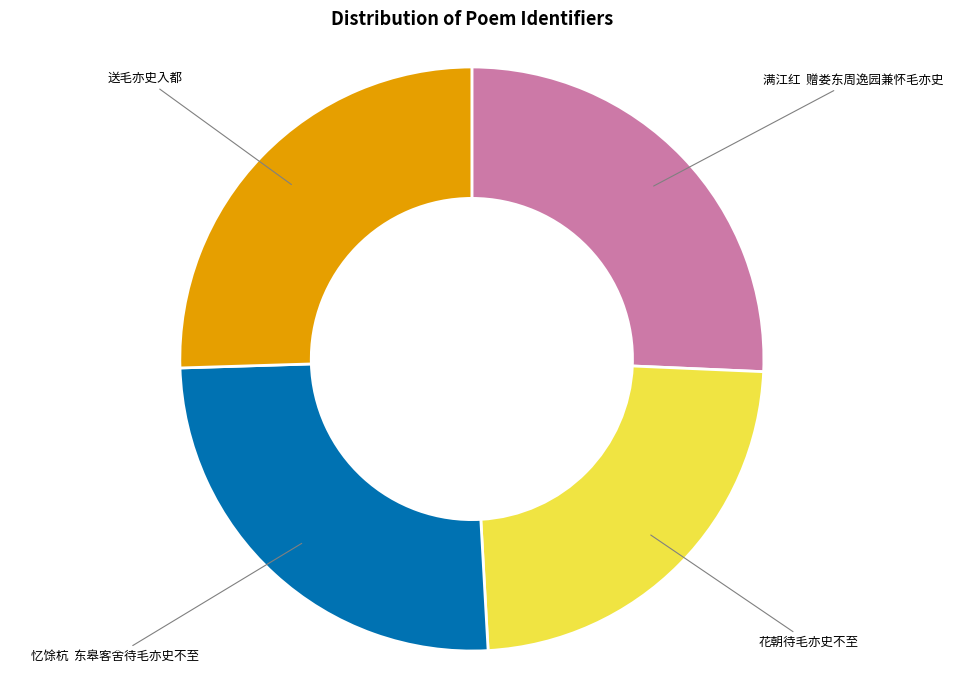

Count the number of slices in the pie.

4